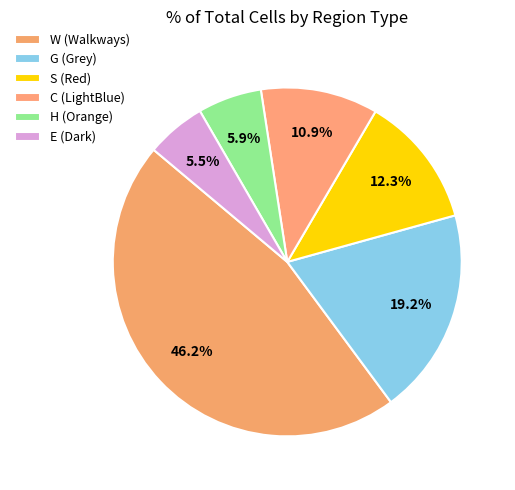

Does C (LightBlue) account for over 50% of the chart?

No